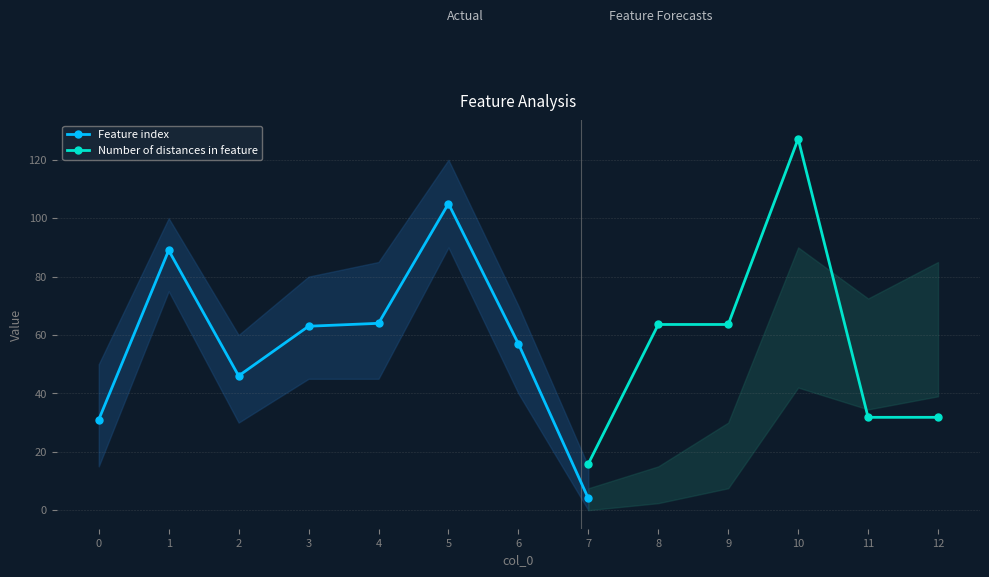

Is it true that Feature index equals 31 at 0?

True